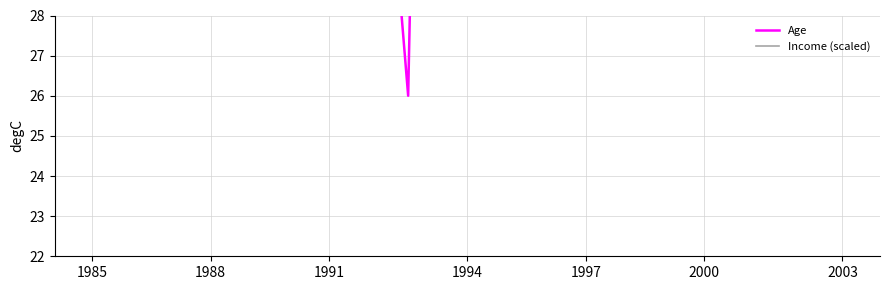

True or false: Income (scaled) and Age cross at least once.

True